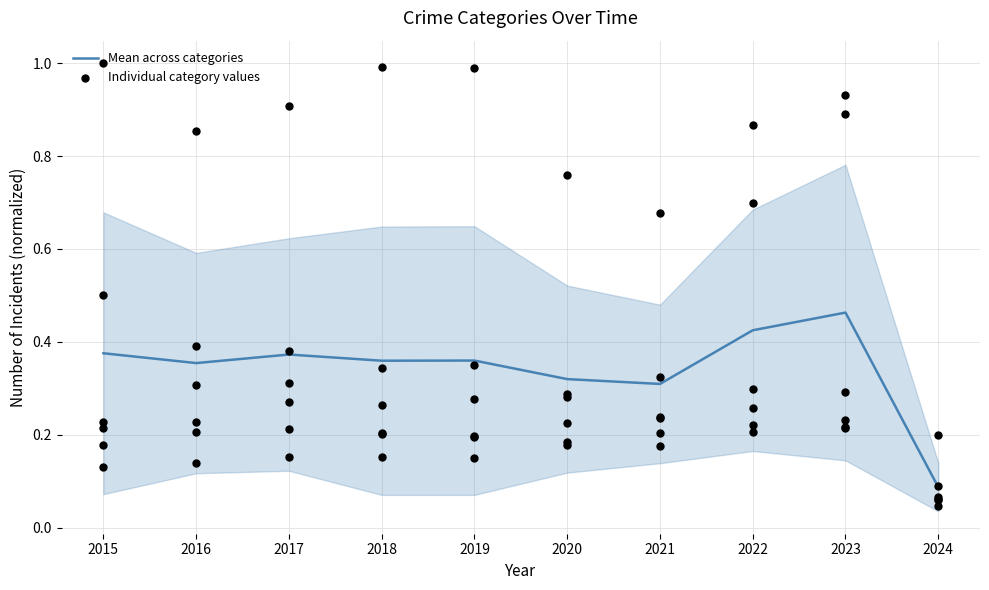

Between 2016 and 2020, which is larger?

2016